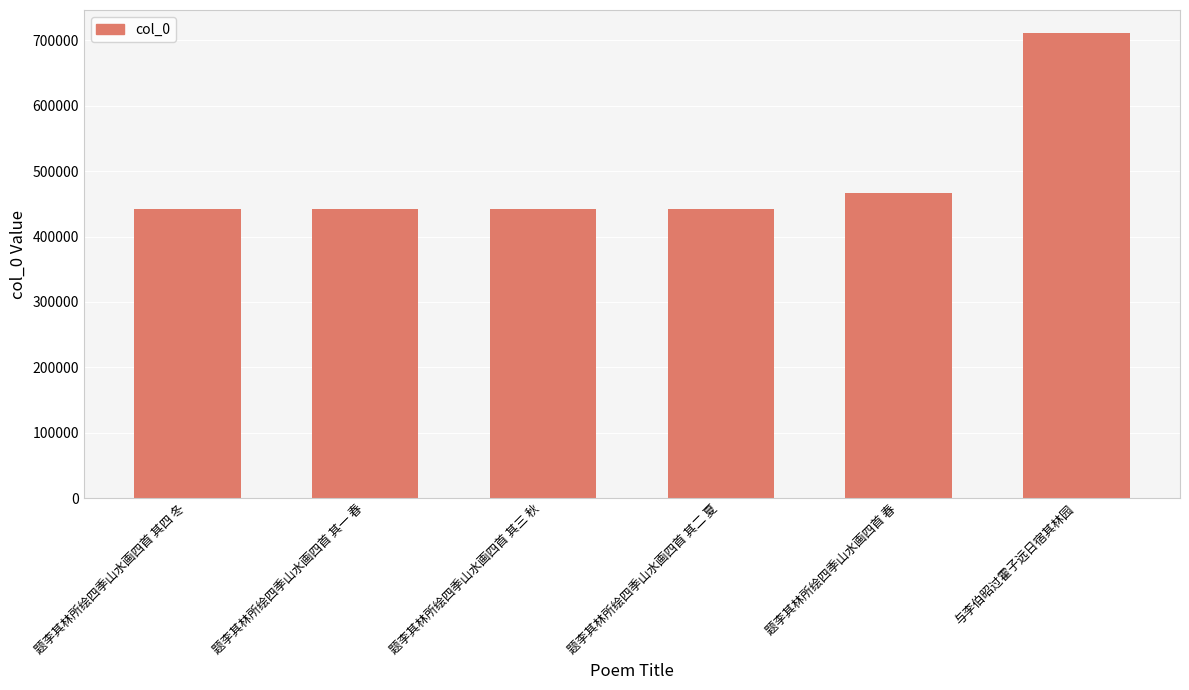

What is the difference between the maximum and minimum values?

268345